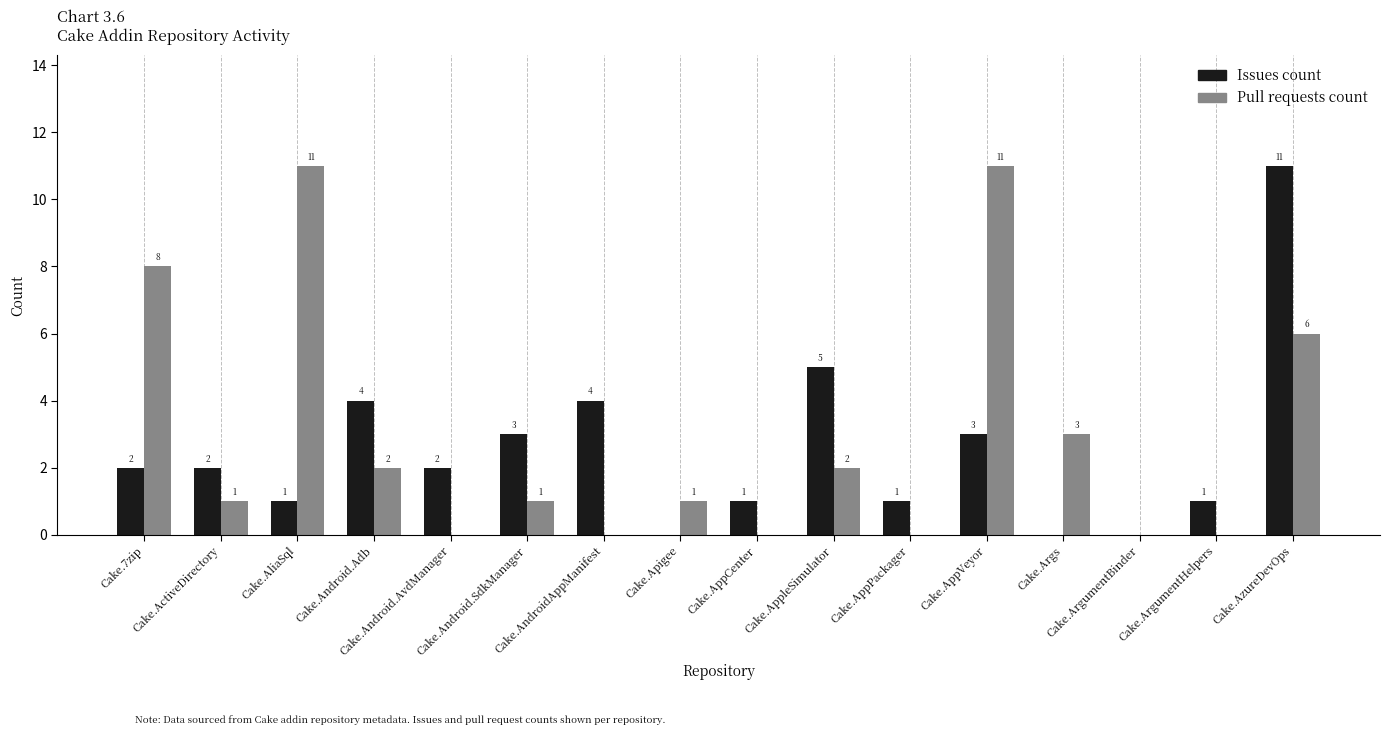

Which series has the largest total across all categories?

Pull requests count